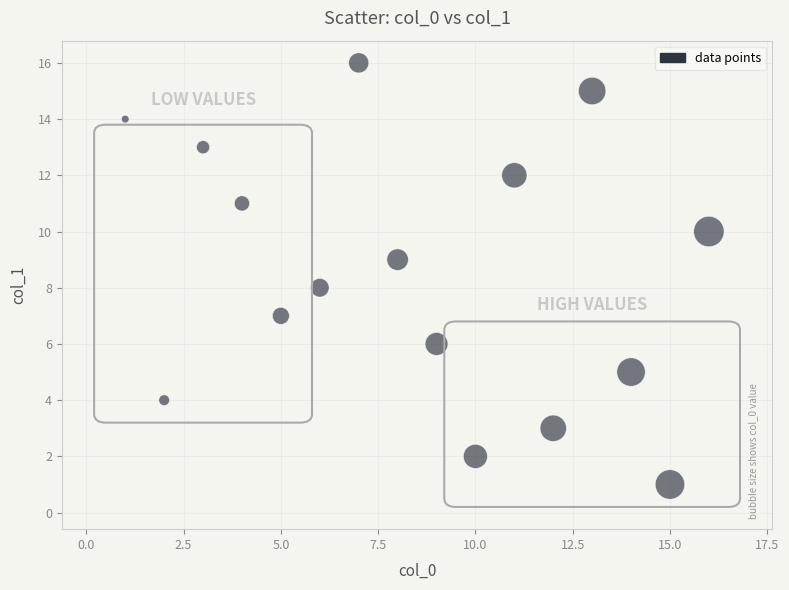

What is the range of X values (max minus min)?

15